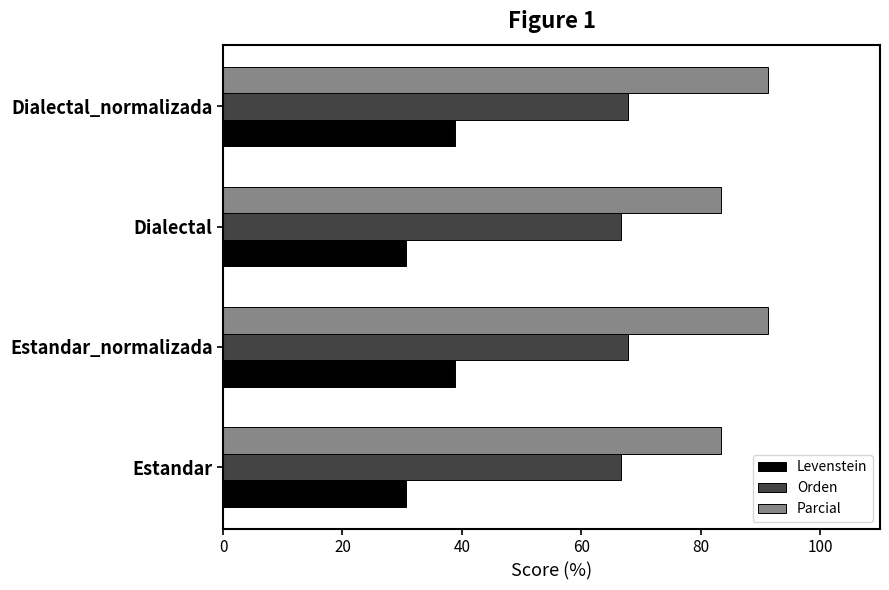

What is the minimum value shown in the chart?

30.6